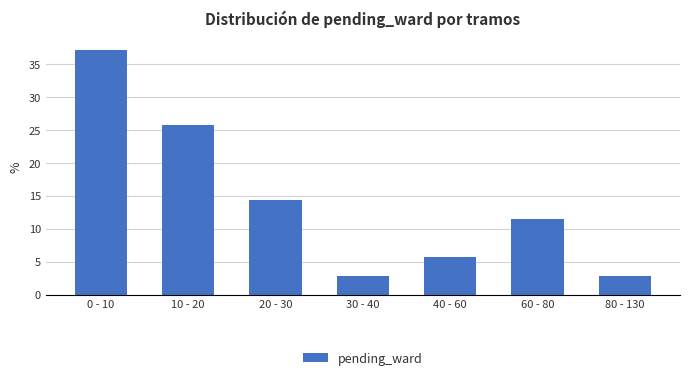

Reading left to right, what are all the values shown in this chart?

37.1	25.7	14.3	2.9	5.7	11.4	2.9